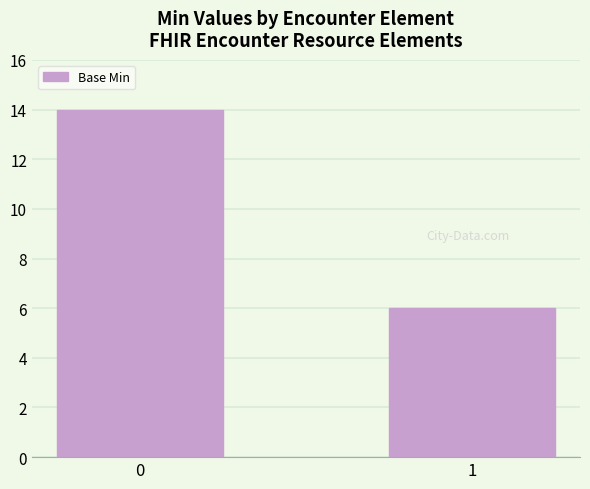

Which label corresponds to the smallest value in the chart?

1